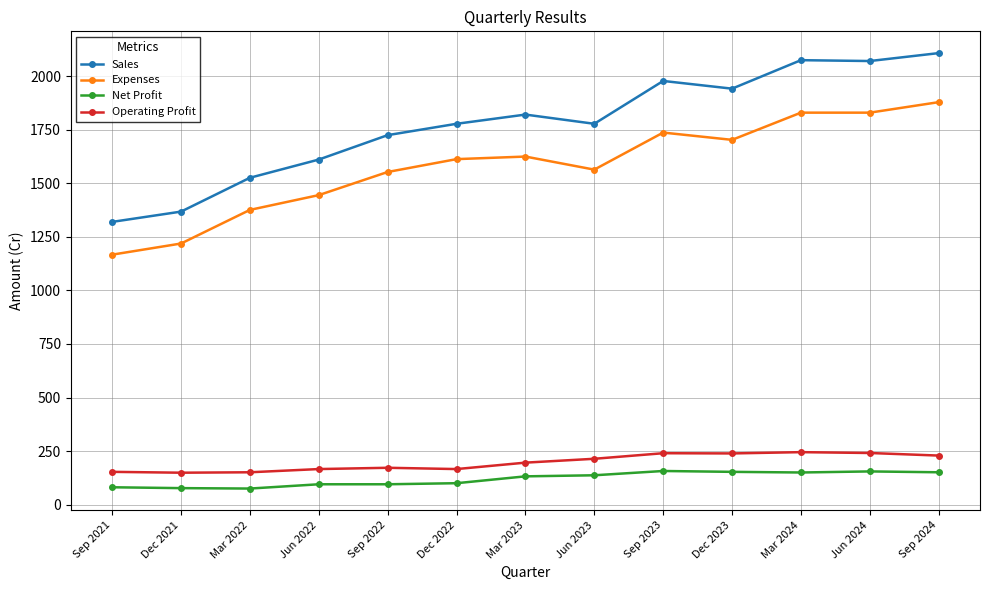

What is the value of the Expenses point at the 12th from the left?

1830